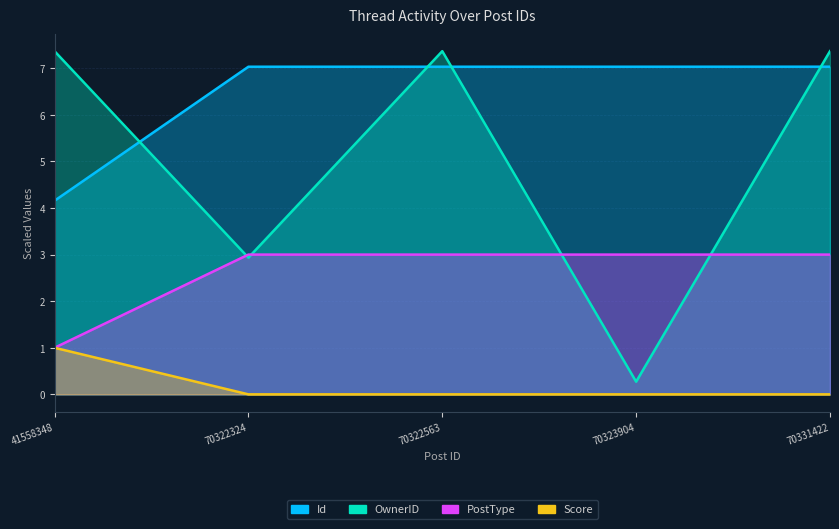

True or false: Score and PostType cross at least once.

False